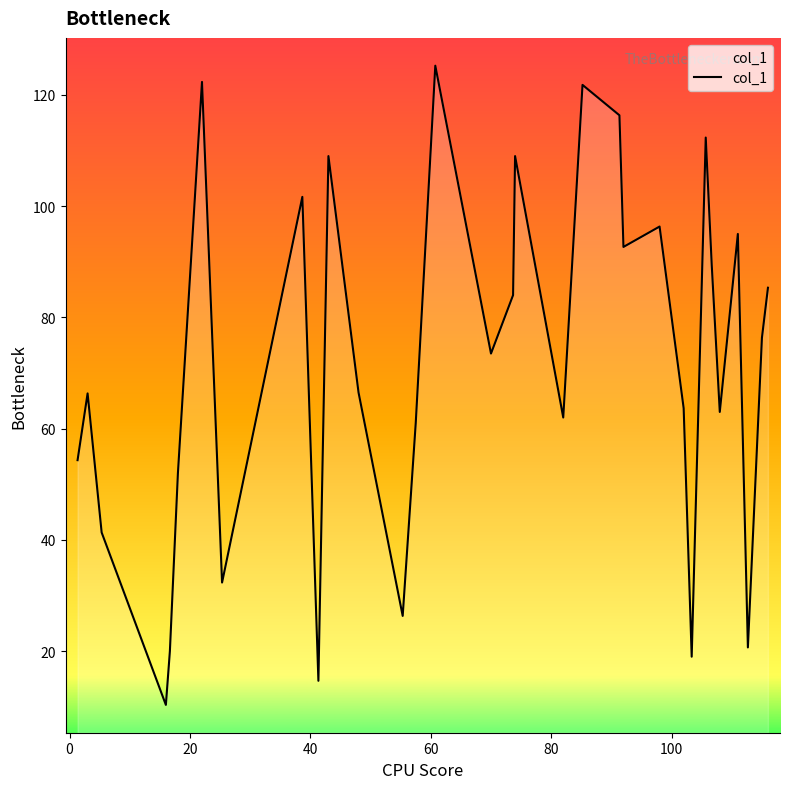

What is the difference between the maximum and minimum values?

114.9